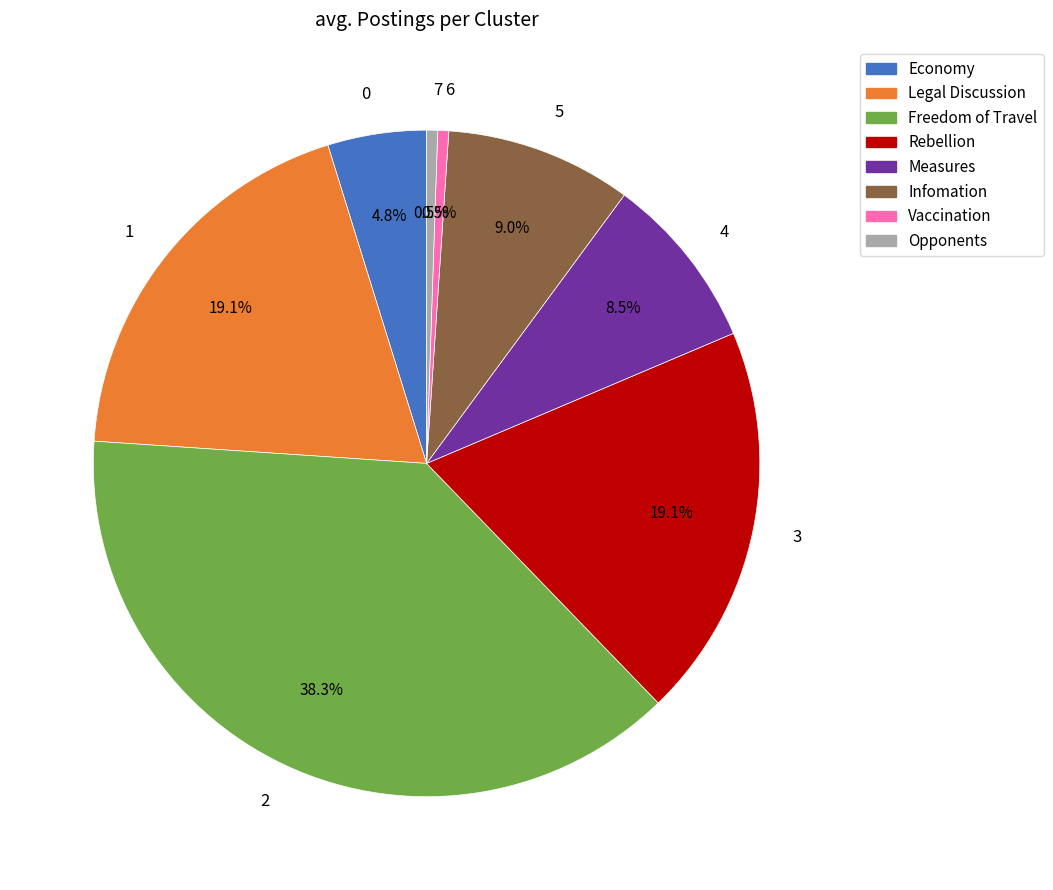

What is the ratio of the value at 3 to the value at 5?

2.1